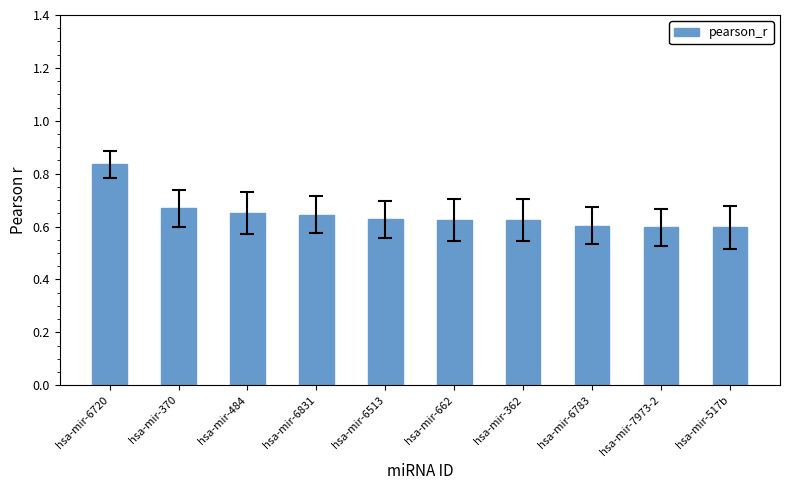

The chart shows a value of 1.1 at hsa-mir-362. True or false?

False